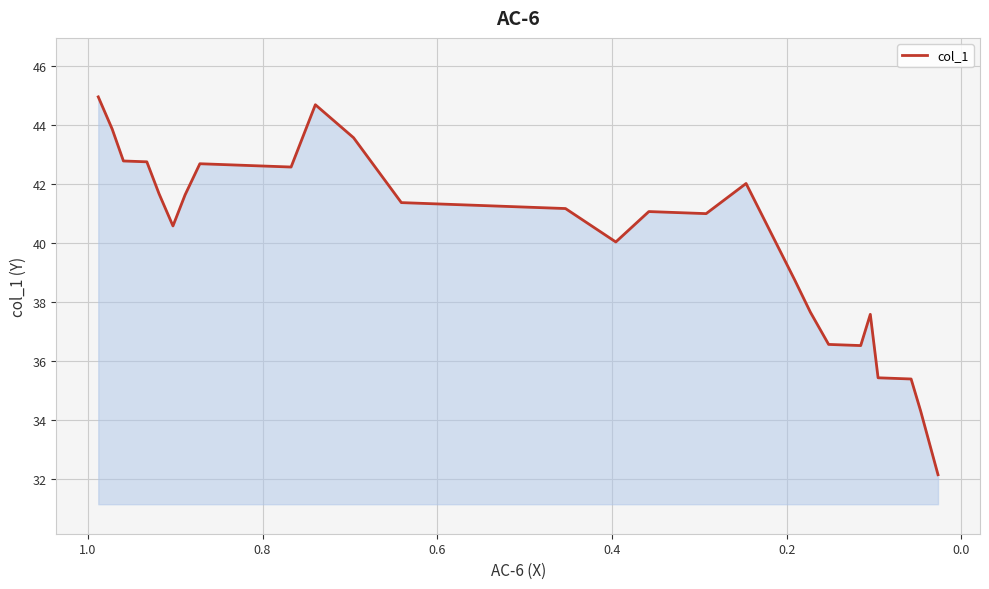

How many interior local valleys (lower than both neighbors) does the data have?

5